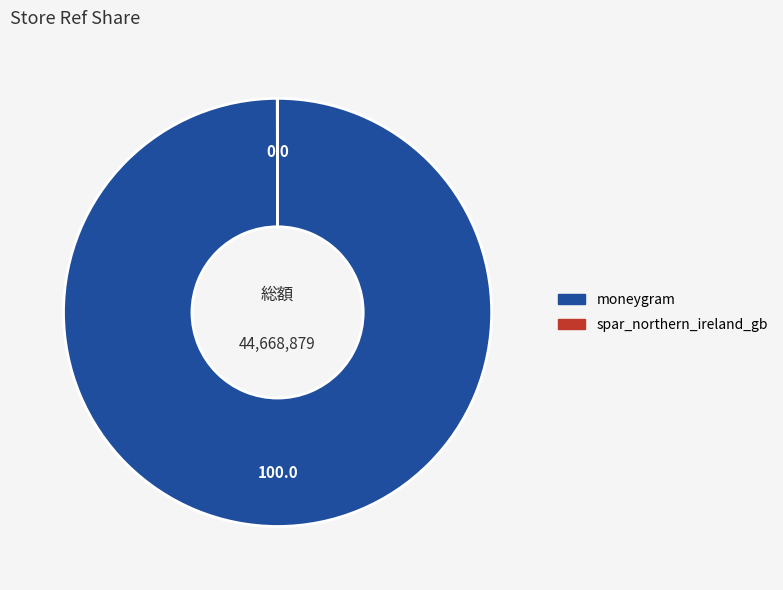

Is there any slice that represents more than half of the pie?

Yes